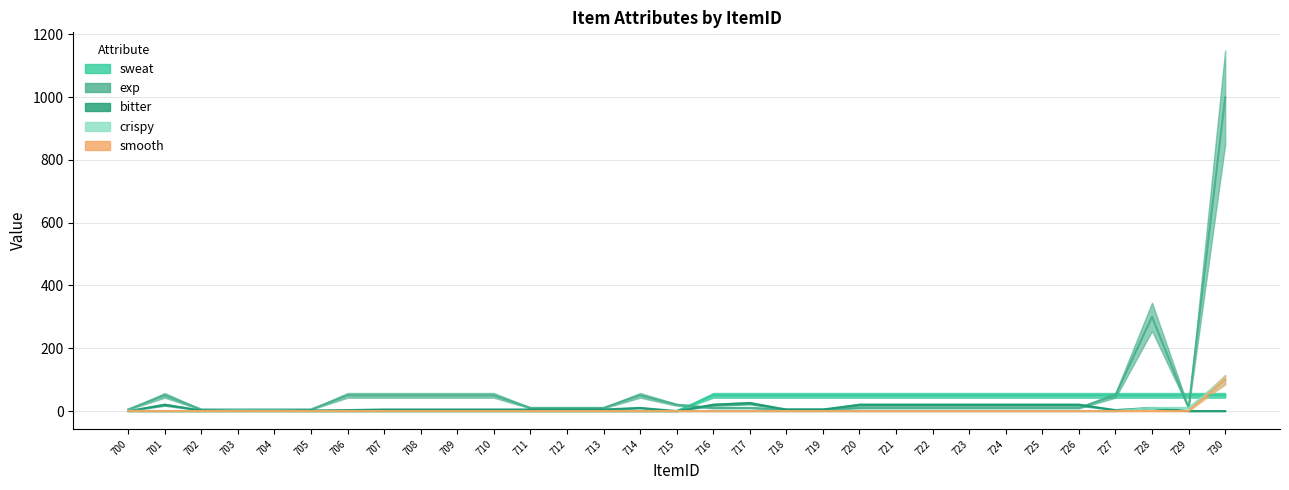

At which label does exp reach its peak?

730